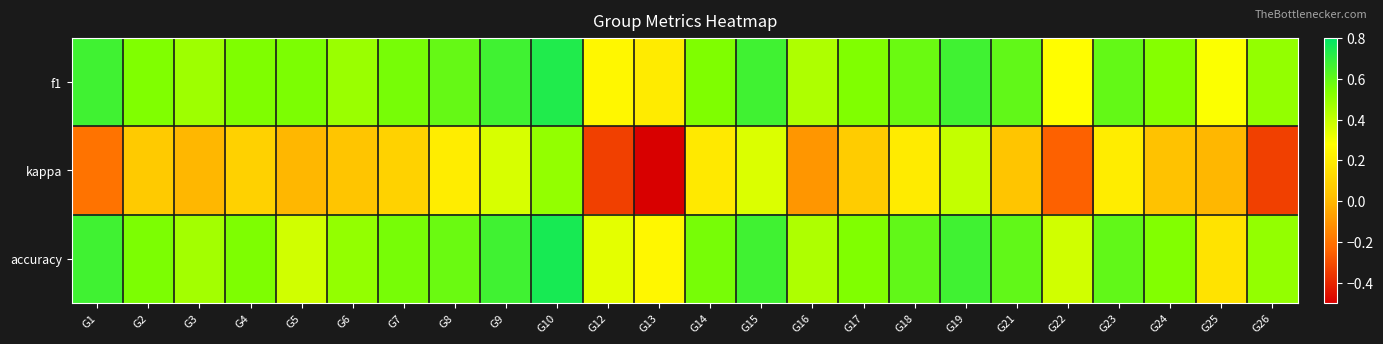

Reading right to left, extract all data points from this chart.

f1: G26=0.5	G25=0.3	G24=0.5	G23=0.6	G22=0.3	G21=0.6	G19=0.7	G18=0.6	G17=0.5	G16=0.4	G15=0.7	G14=0.5	G13=0.2	G12=0.2	G10=0.7	G9=0.7	G8=0.6	G7=0.6	G6=0.5	G5=0.5	G4=0.5	G3=0.5	G2=0.5	G1=0.7
kappa: G26=-0.3	G25=0.0	G24=0.0	G23=0.2	G22=-0.2	G21=0.0	G19=0.4	G18=0.2	G17=0.1	G16=-0.1	G15=0.4	G14=0.2	G13=-0.5	G12=-0.3	G10=0.5	G9=0.4	G8=0.2	G7=0.1	G6=0.0	G5=0.0	G4=0.1	G3=0.0	G2=0.1	G1=-0.2
accuracy: G26=0.5	G25=0.2	G24=0.5	G23=0.6	G22=0.4	G21=0.6	G19=0.7	G18=0.6	G17=0.5	G16=0.4	G15=0.7	G14=0.6	G13=0.2	G12=0.3	G10=0.8	G9=0.7	G8=0.6	G7=0.6	G6=0.5	G5=0.4	G4=0.5	G3=0.5	G2=0.5	G1=0.7